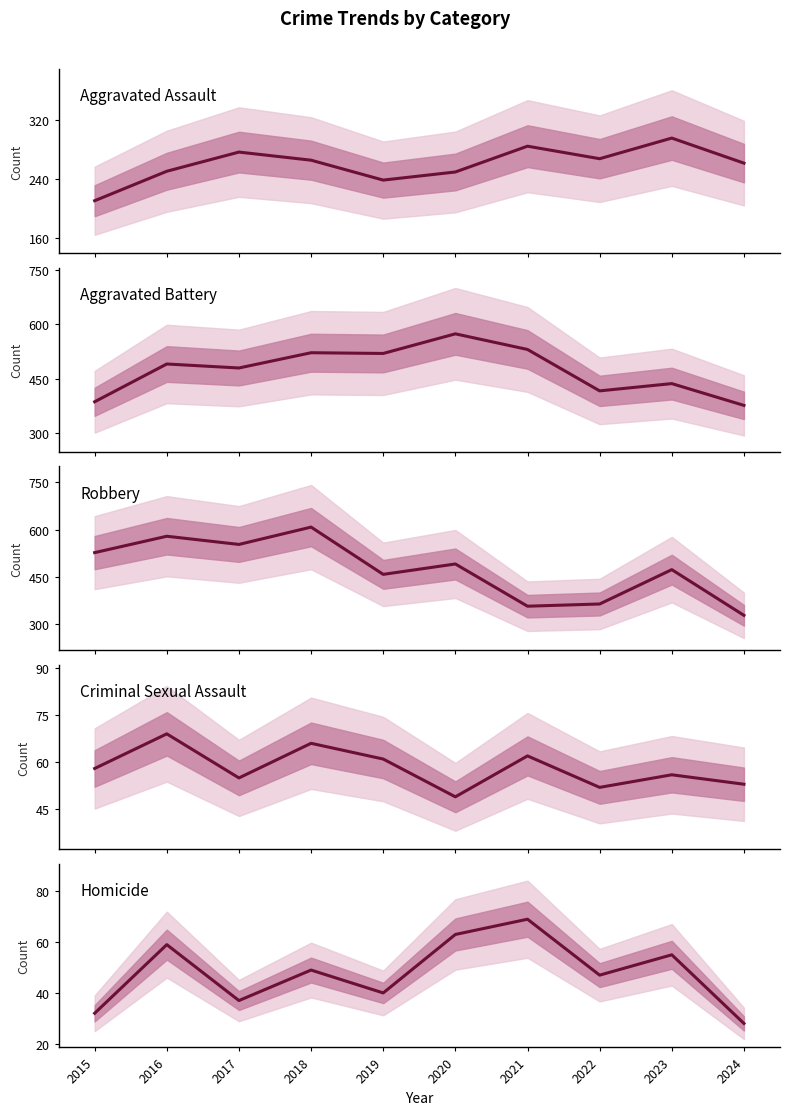

At how many categories does at least one series exceed 322?

10